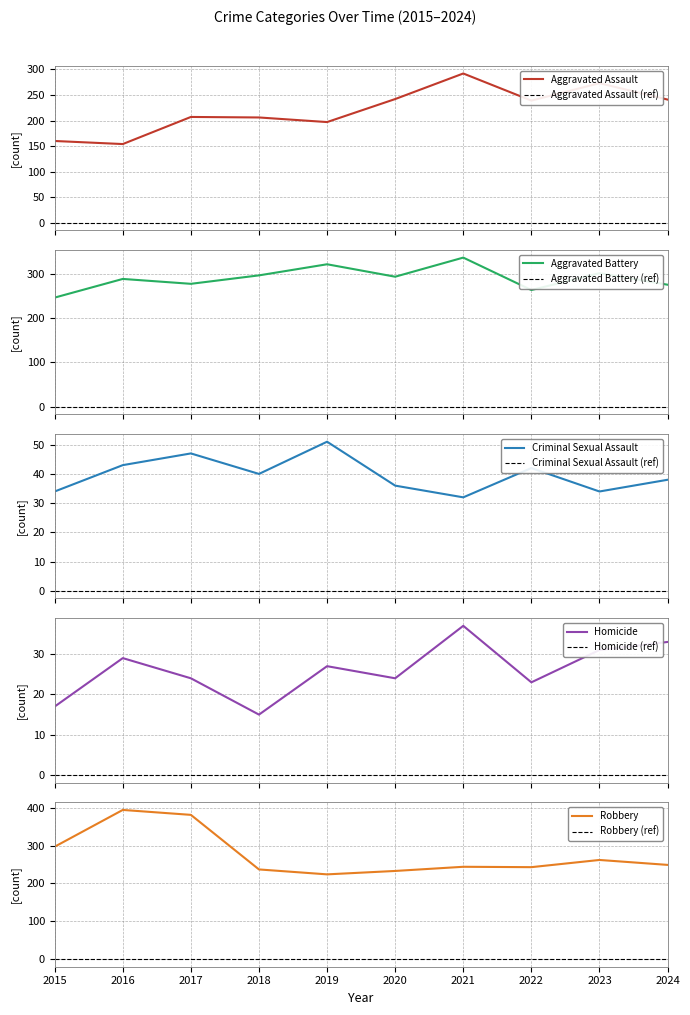

True or false: Aggravated Assault has a value of 266 at 2016.

False